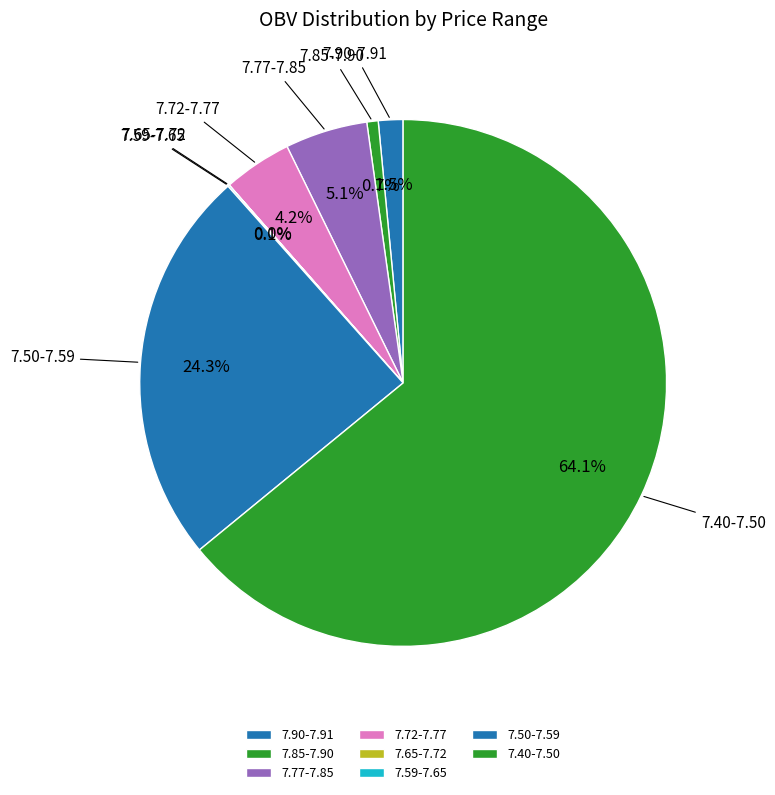

What is the largest slice in the pie chart?

7.40-7.50